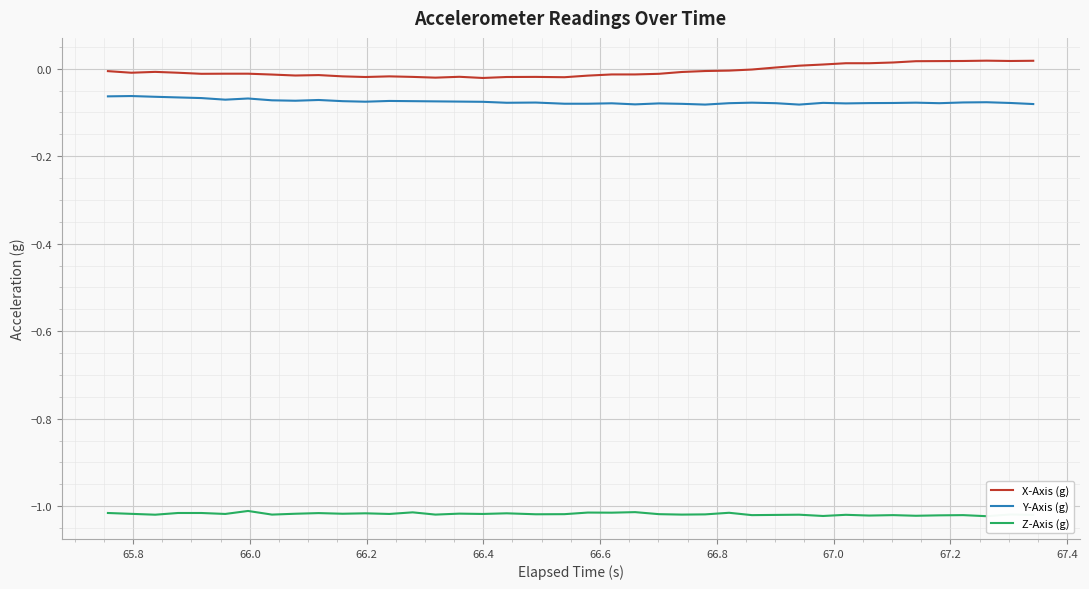

True or false: Y-Axis (g) and X-Axis (g) intersect in this chart.

False